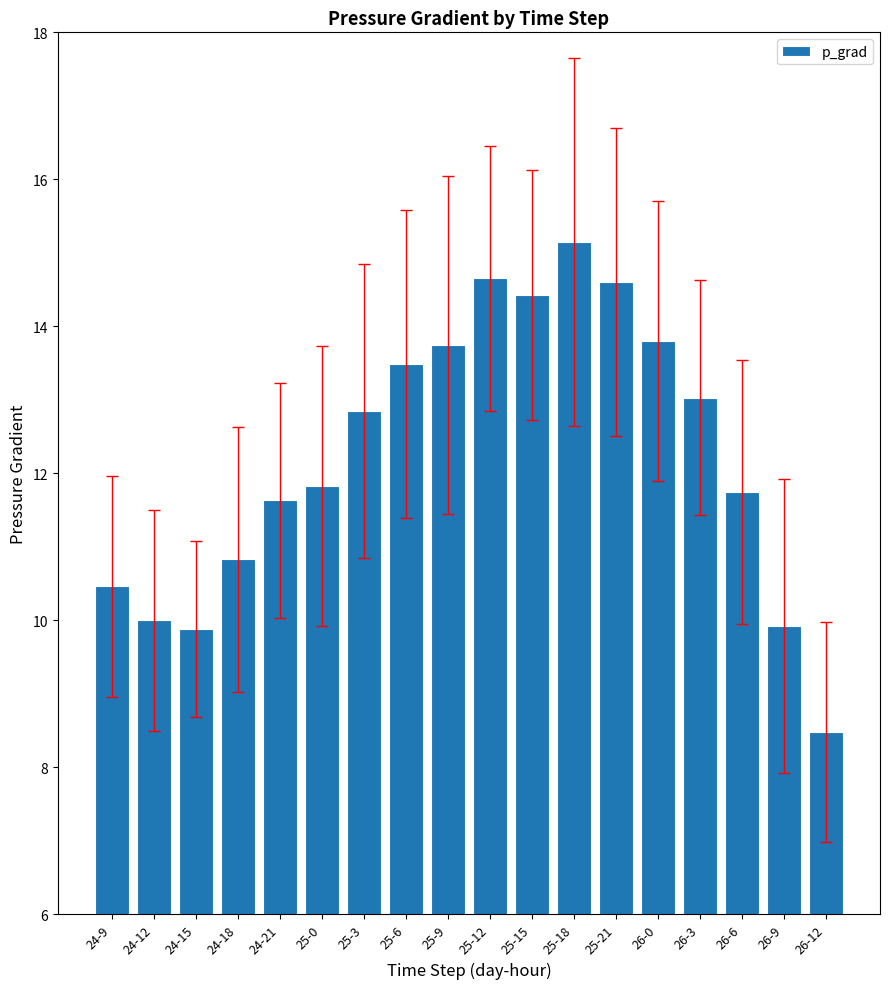

What is the minimum value shown in the chart?

8.5